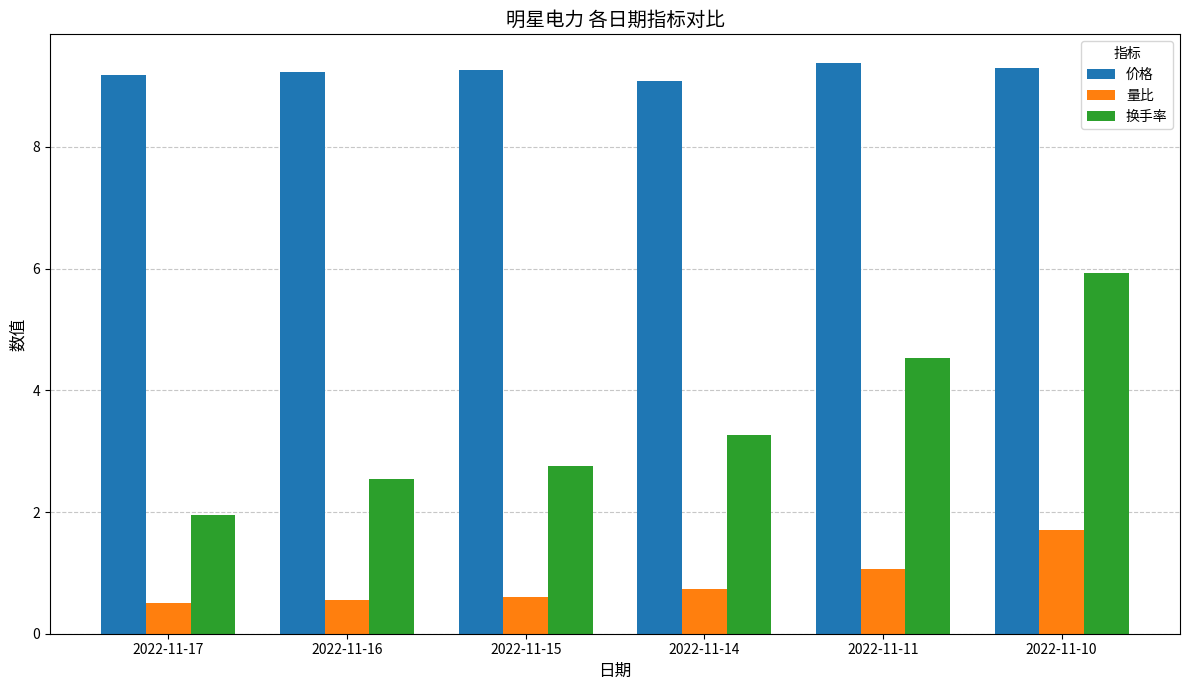

Which series has the largest range (max minus min)?

换手率